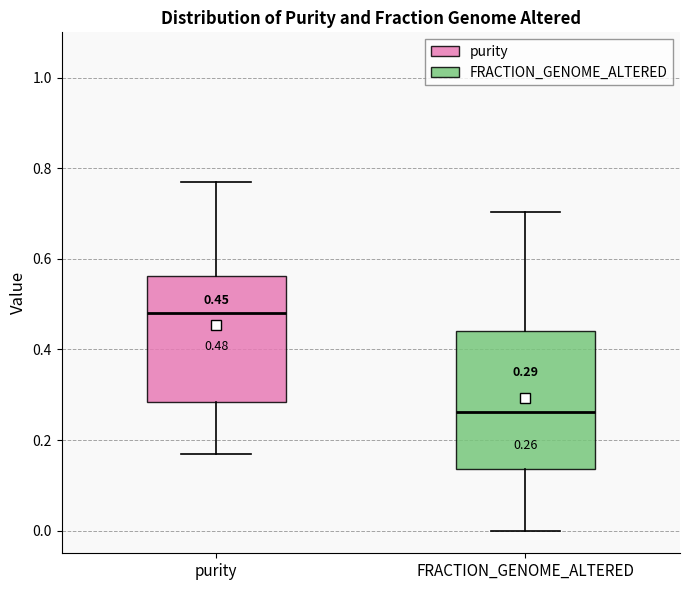

Which box is the tallest, from its lower edge to its upper edge?

FRACTION_GENOME_ALTERED